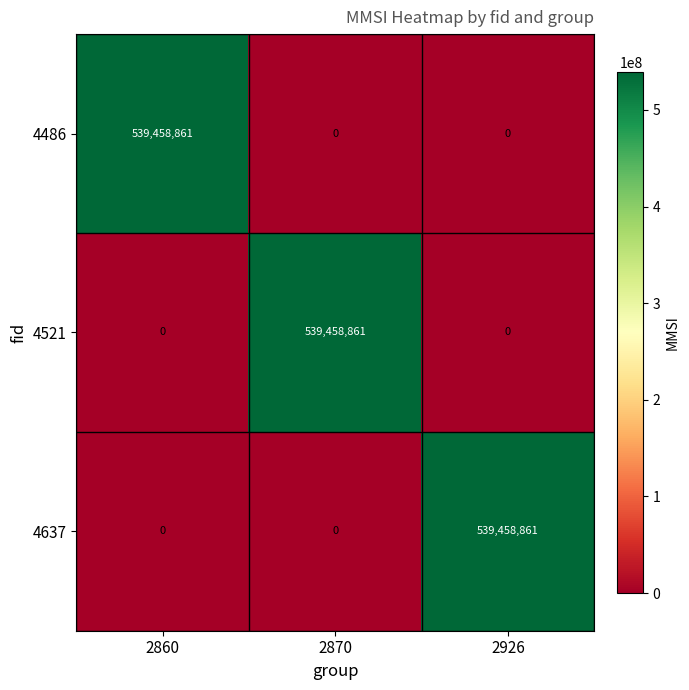

What is the approximate value of 4521 at 2870, to the nearest 100?

539458900